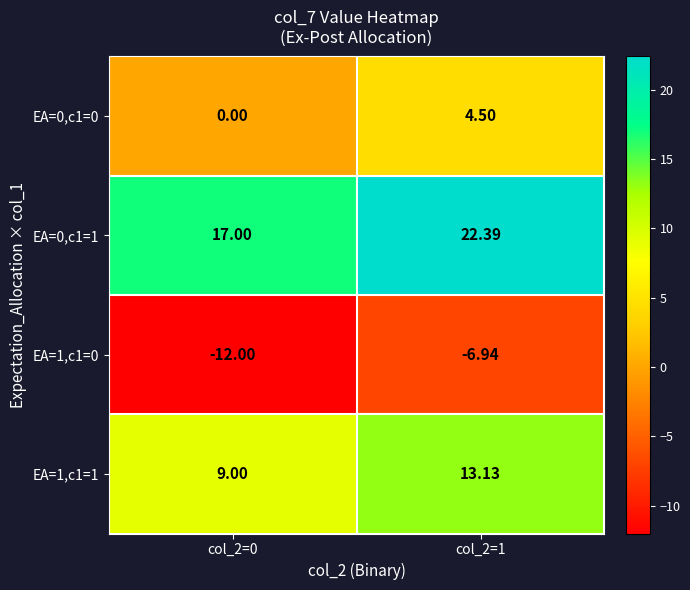

What is the total value across all series at col_2=0?

14.0